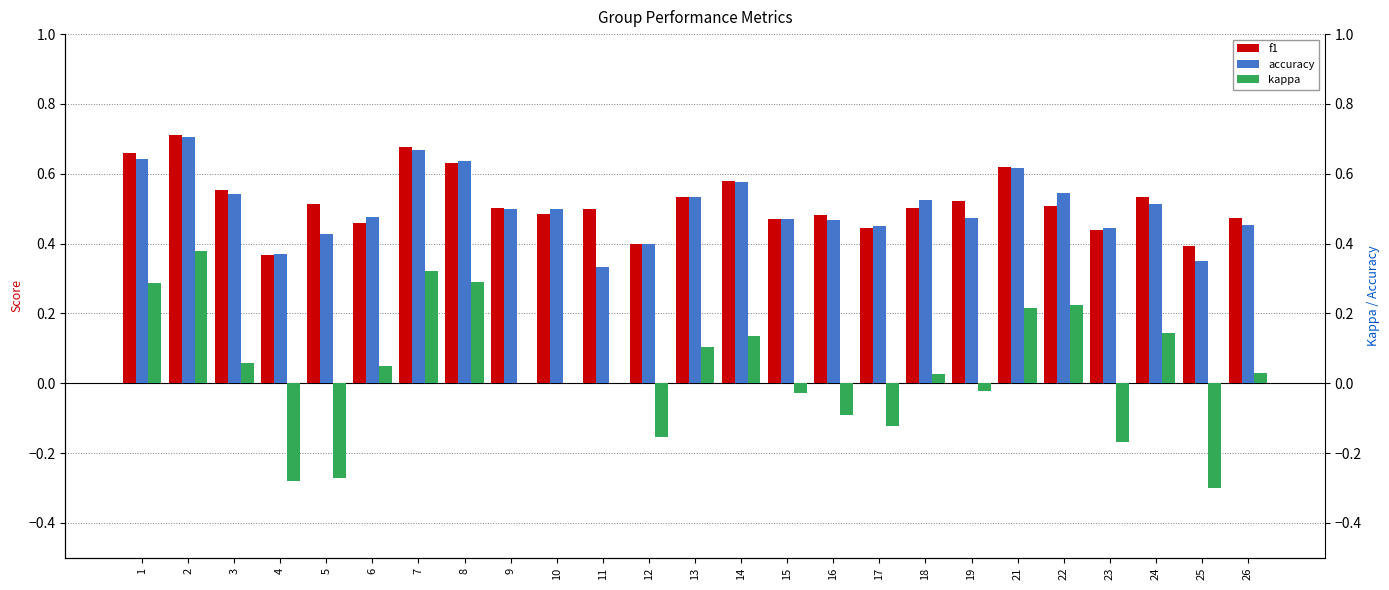

What is the difference between the maximum and minimum values in the kappa series?

0.7